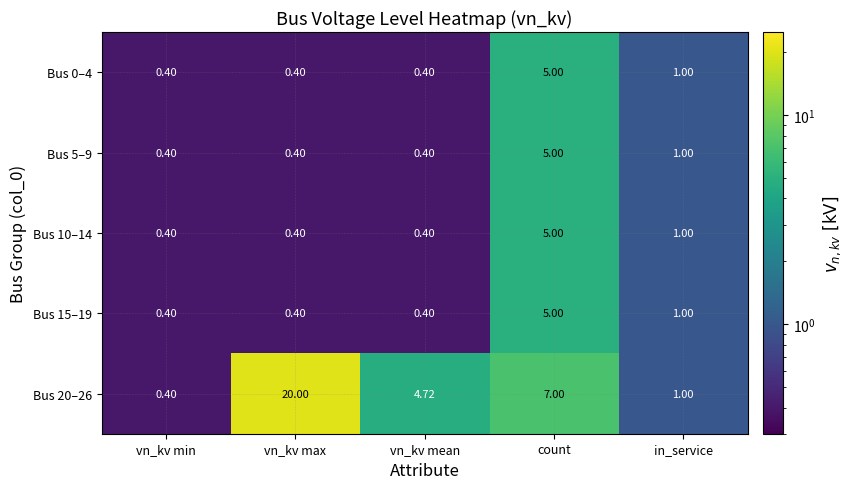

At which label is Bus 15–19 closest to 2?

in_service